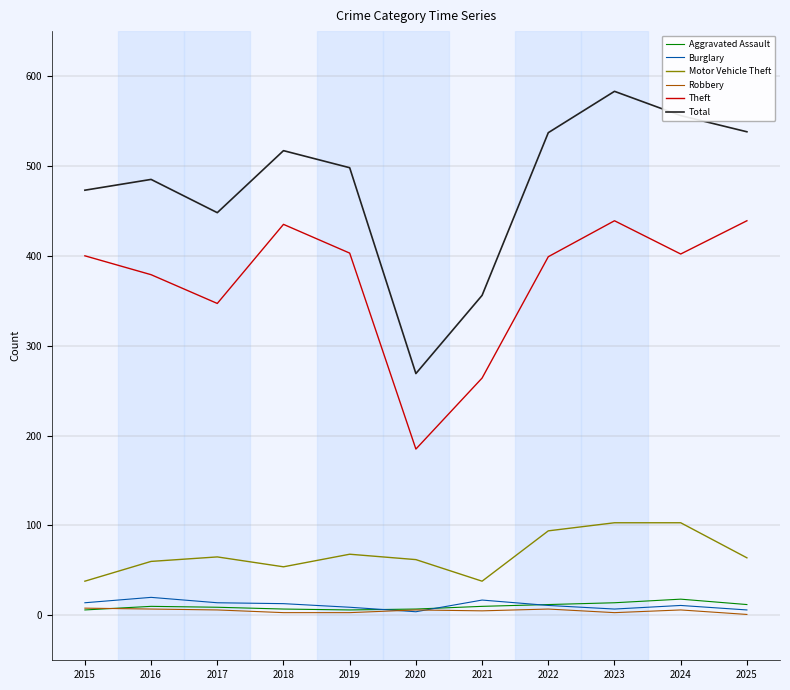

True or false: Motor Vehicle Theft has more than 1 interior local peaks.

True